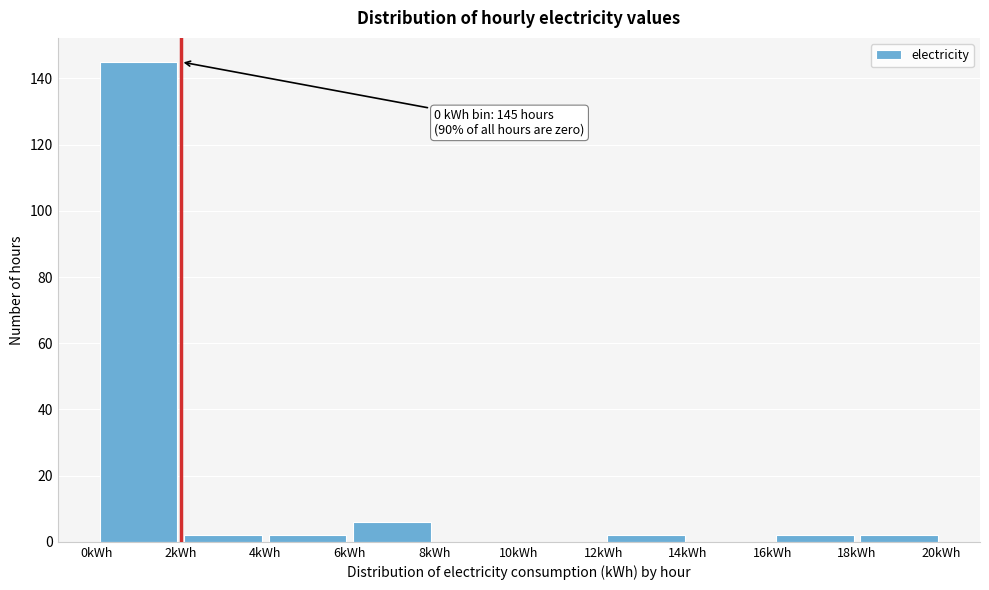

Over which range of the x-axis is the bar tallest?

0 to 2